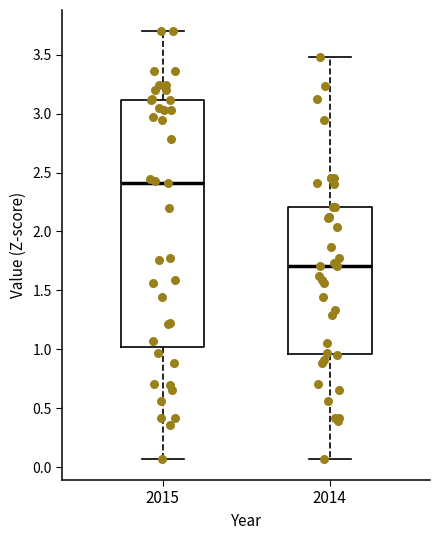

Reading left to right, read every box against the y-axis: the position of its median line, the range the box covers, and the ends of its whiskers. The values are not printed on the chart, so give them approximately, as read against the axis.

2015: median 2.40, box 1.00 to 3.10, whiskers 0.05 to 3.70
2014: median 1.70, box 0.95 to 2.20, whiskers 0.05 to 3.50